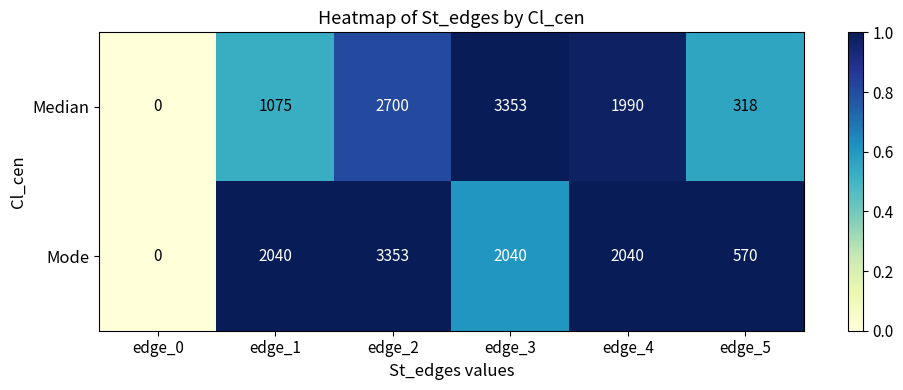

Rank the categories by Median value from highest to lowest.

edge_3, edge_2, edge_4, edge_1, edge_5, edge_0